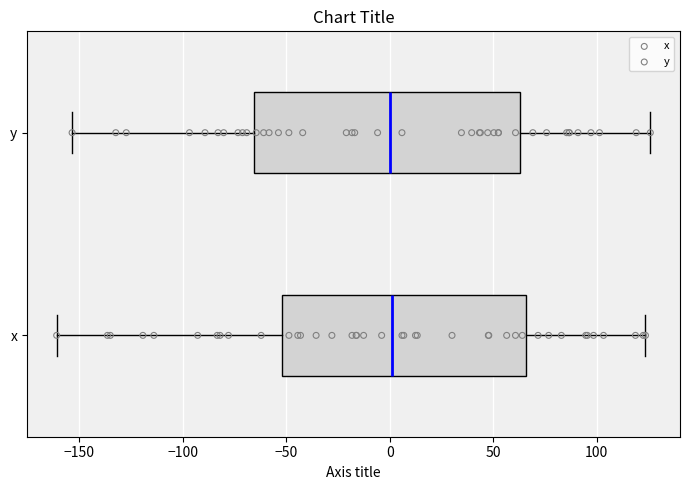

Which box is the widest, from its left edge to its right edge?

y